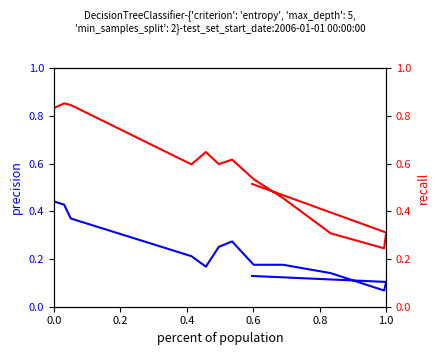

How many lines are shown in the chart?

2